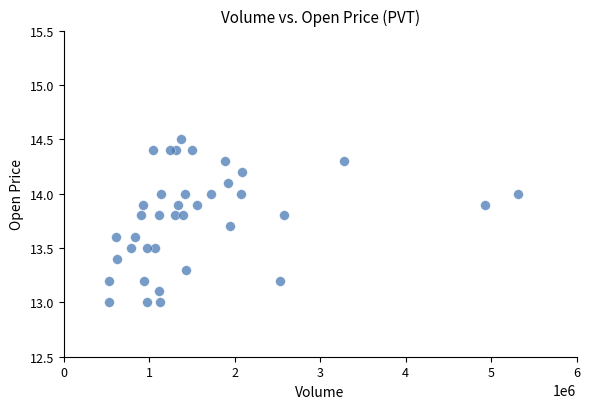

What is the range of Y values (max minus min)?

1.5